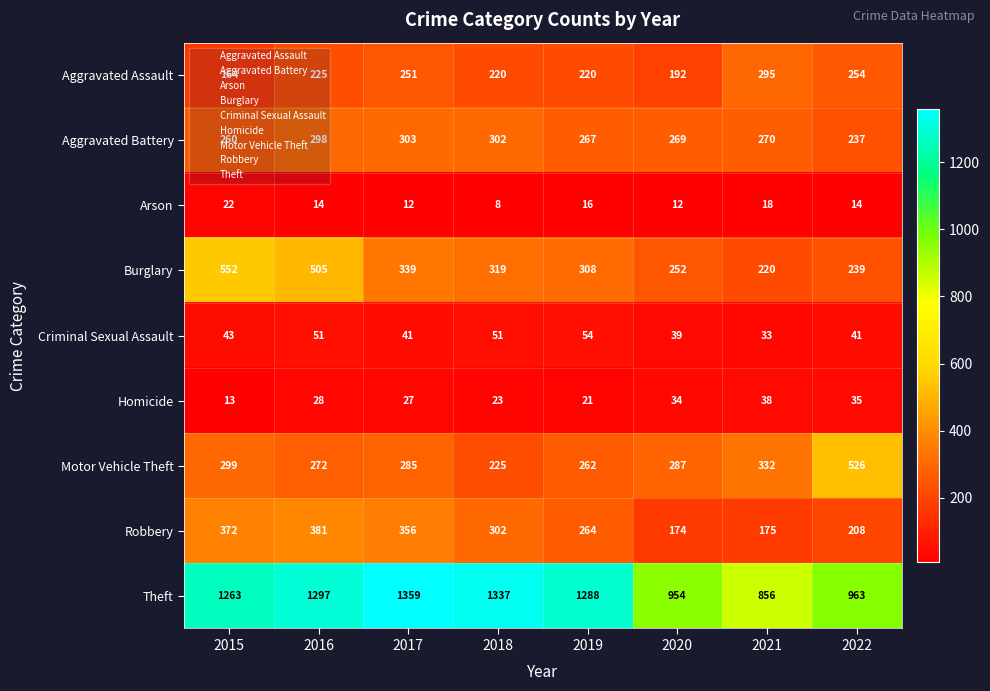

What is the lowest value of the Criminal Sexual Assault series?

33